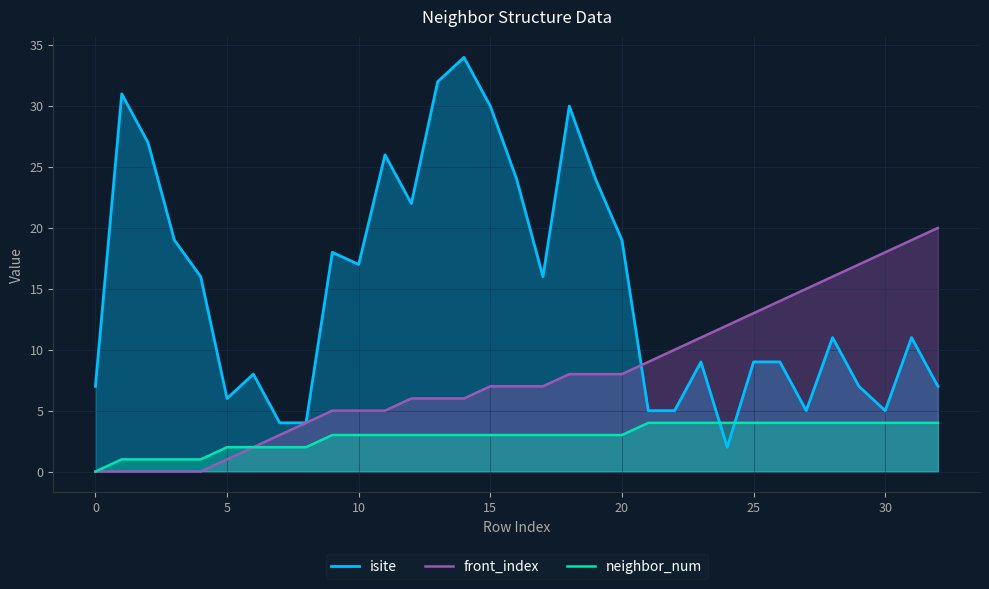

Reading right to left, what are all the values shown in this chart?

isite: 7	11	5	7	11	5	9	9	2	9	5	5	19	24	30	16	24	30	34	32	22	26	17	18	4	4	8	6	16	19	27	31	7
front_index: 20	19	18	17	16	15	14	13	12	11	10	9	8	8	8	7	7	7	6	6	6	5	5	5	4	3	2	1	0	0	0	0	0
neighbor_num: 4	4	4	4	4	4	4	4	4	4	4	4	3	3	3	3	3	3	3	3	3	3	3	3	2	2	2	2	1	1	1	1	0